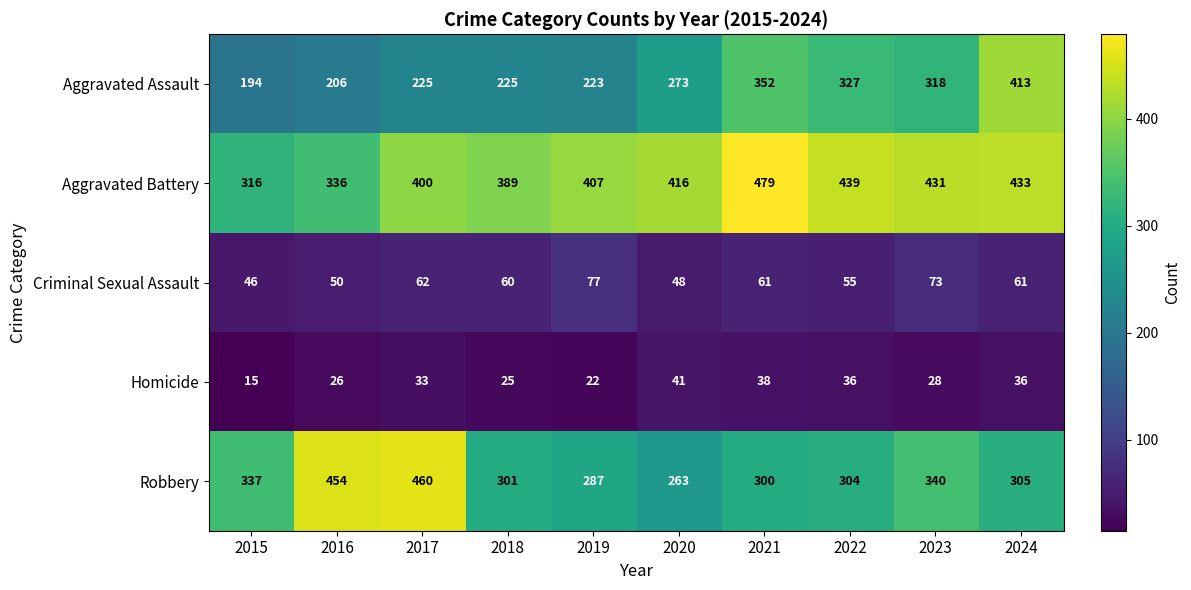

What is the difference between the second highest and minimum values in the Robbery series?

191